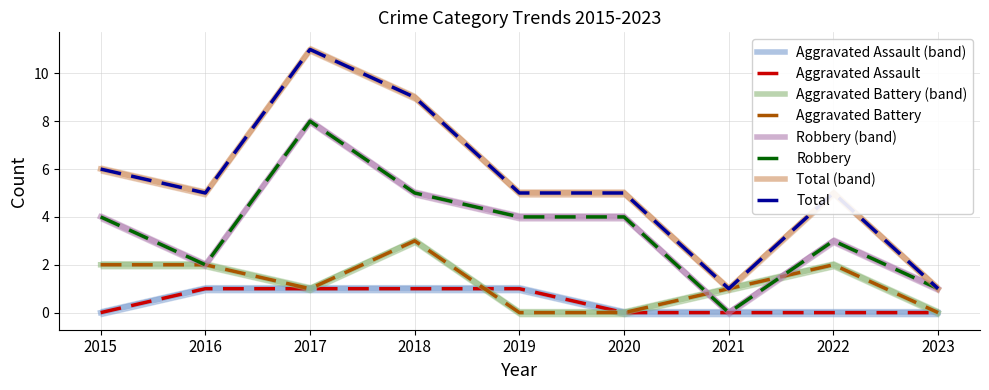

How many categories are shown in the chart?

9